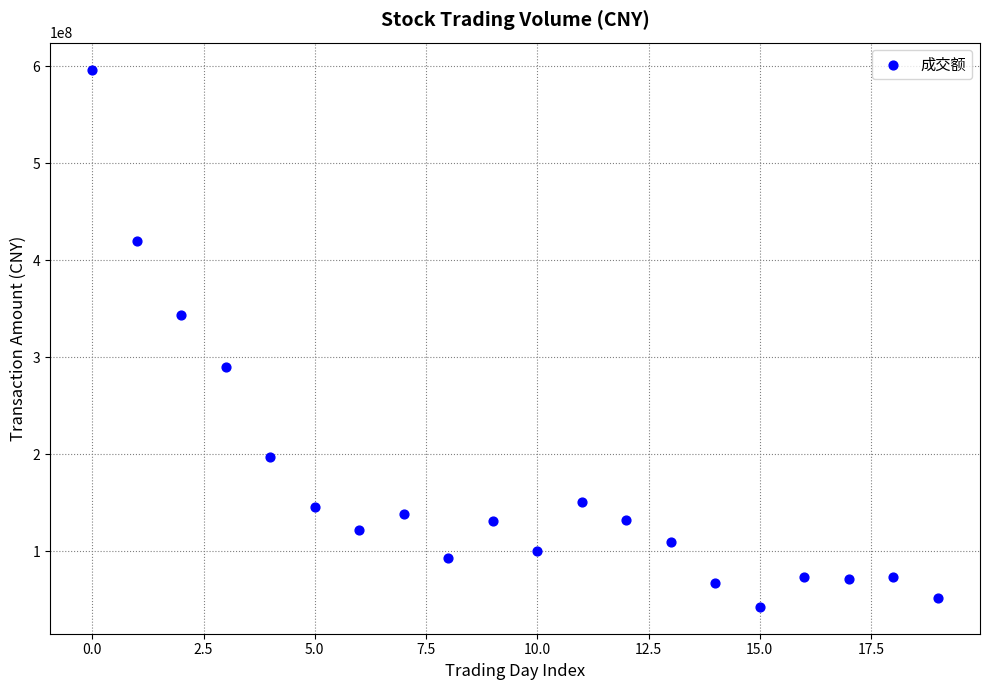

What Y value in the scatter plot is closest to 319538372?

343062563.1